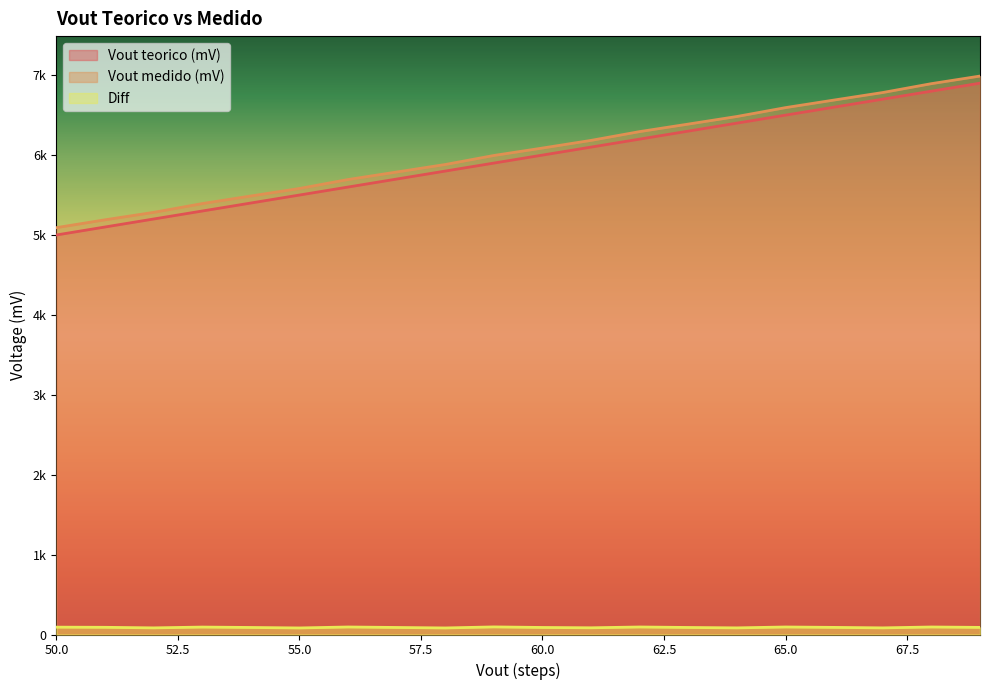

What is the spread (max minus min) of values at 63?

6300